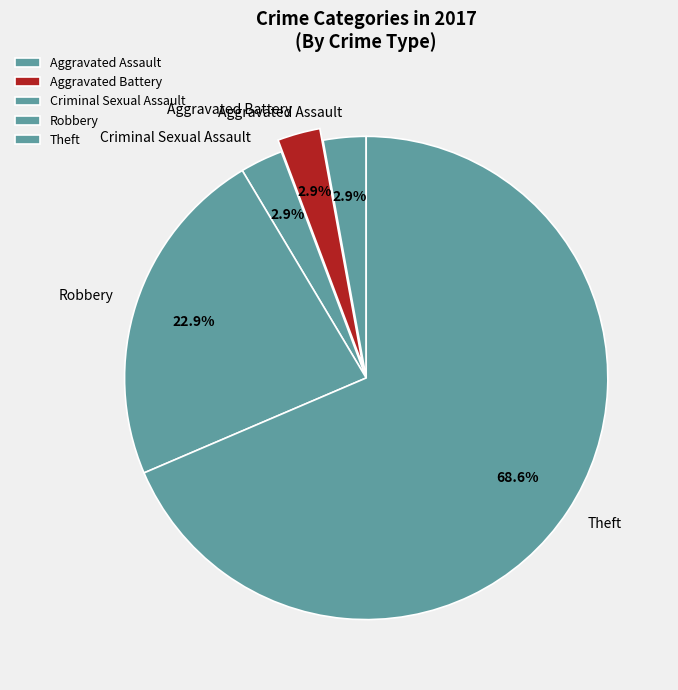

True or false: Aggravated Assault accounts for 10% of the total.

False